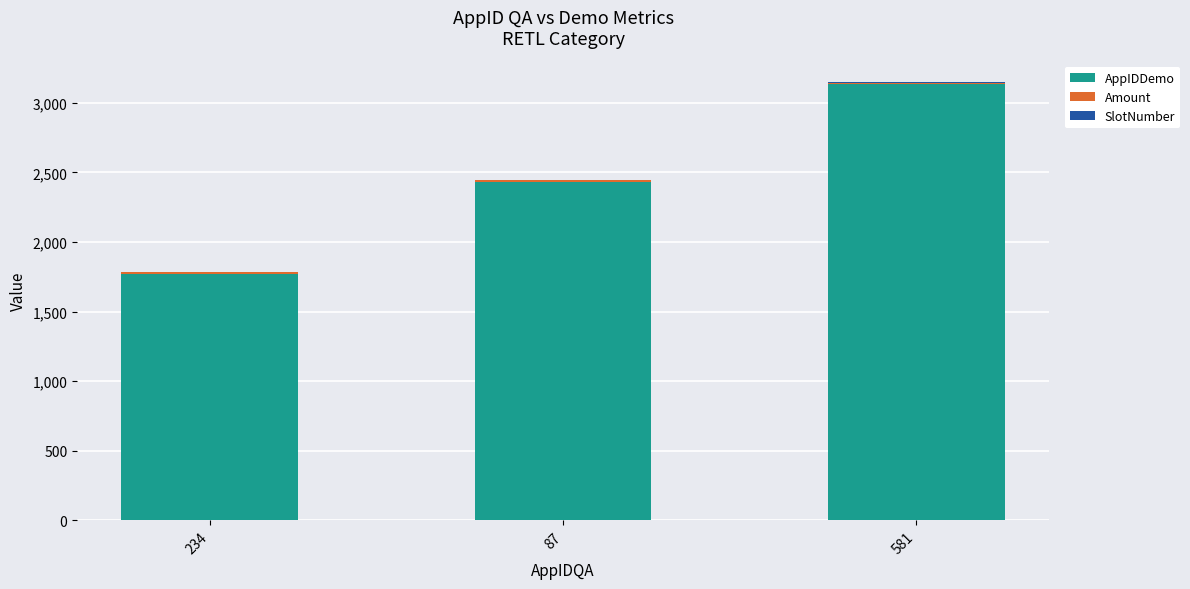

True or false: AppIDDemo has a value of 5494.6 at 581.

False